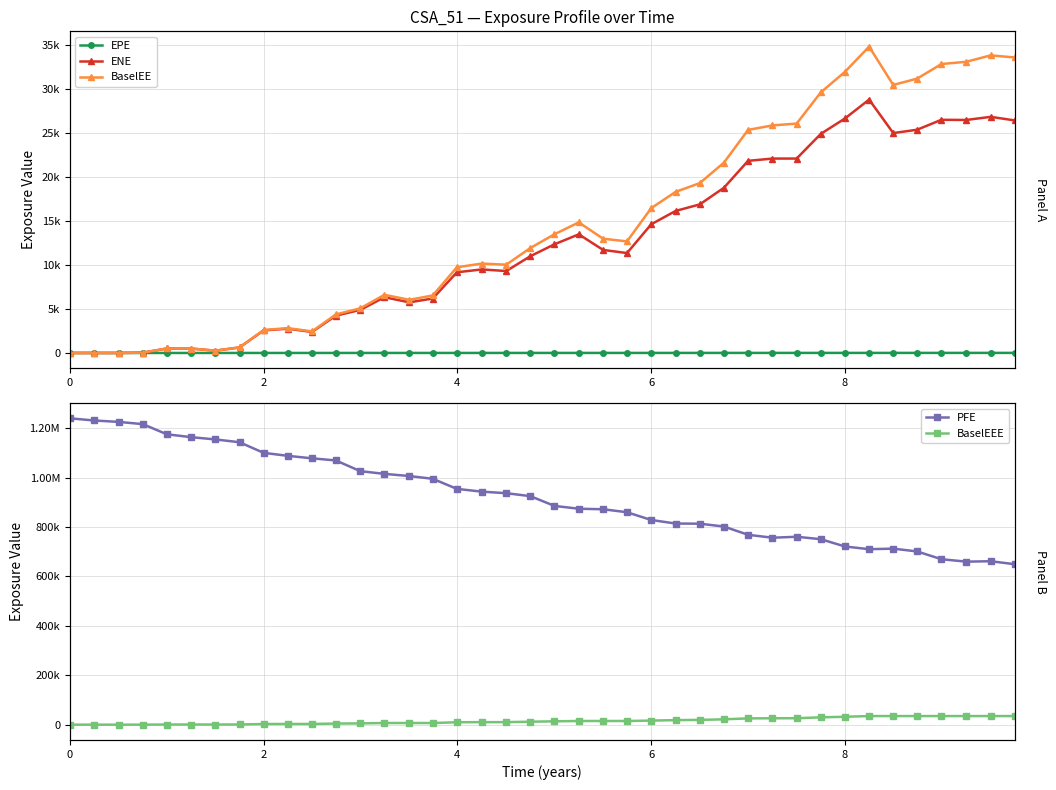

True or false: BaselEEE and ENE cross at least once.

False